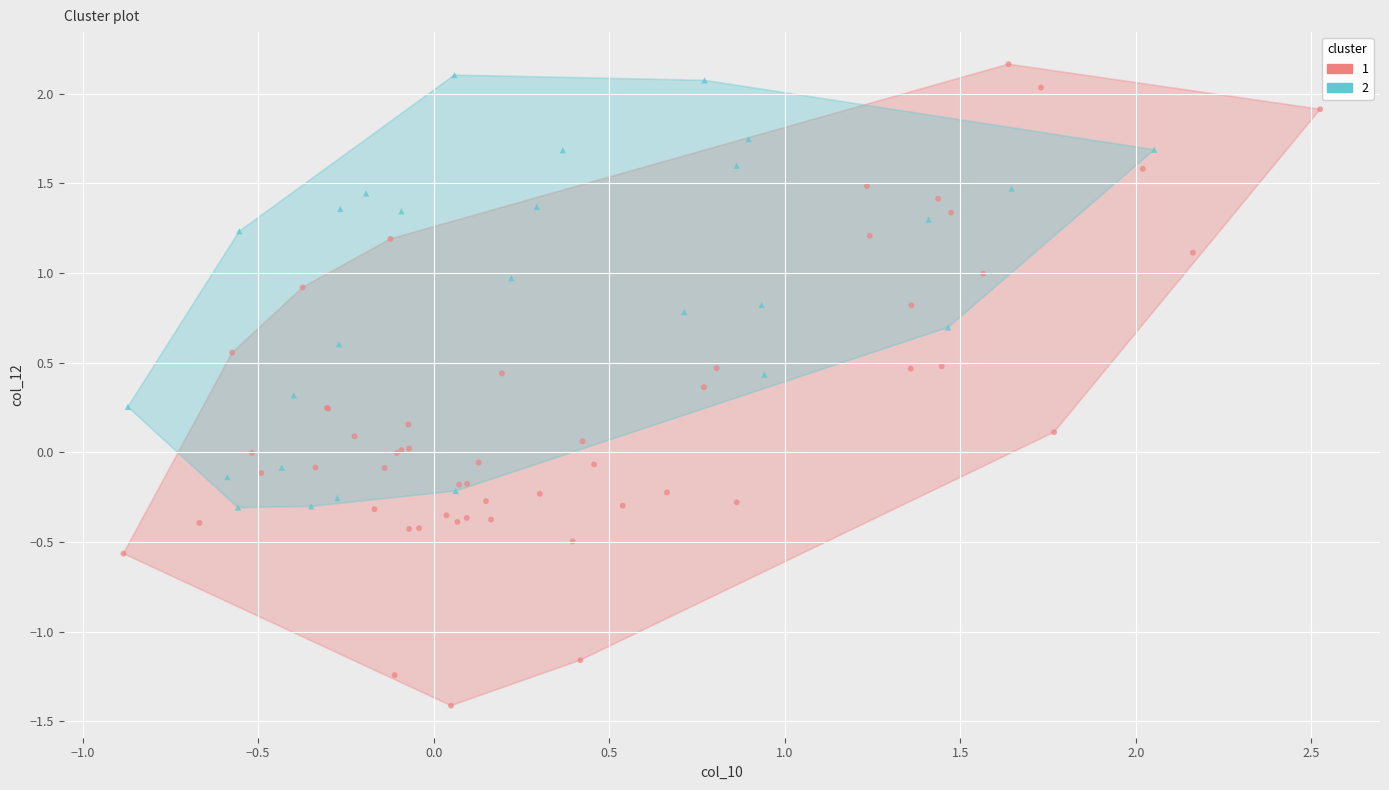

Which series contains the highest Y value?

1